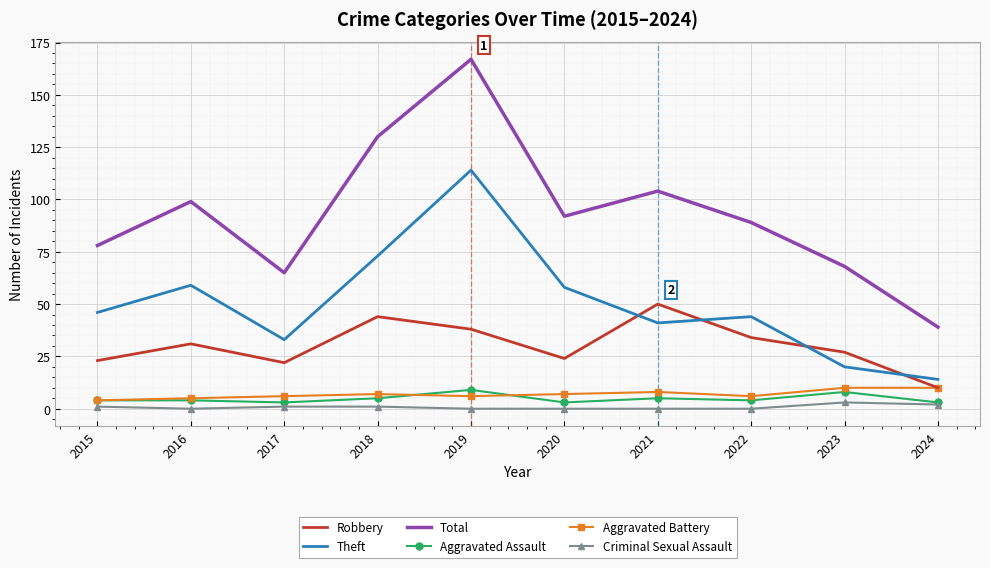

True or false: Total and Criminal Sexual Assault intersect in this chart.

False